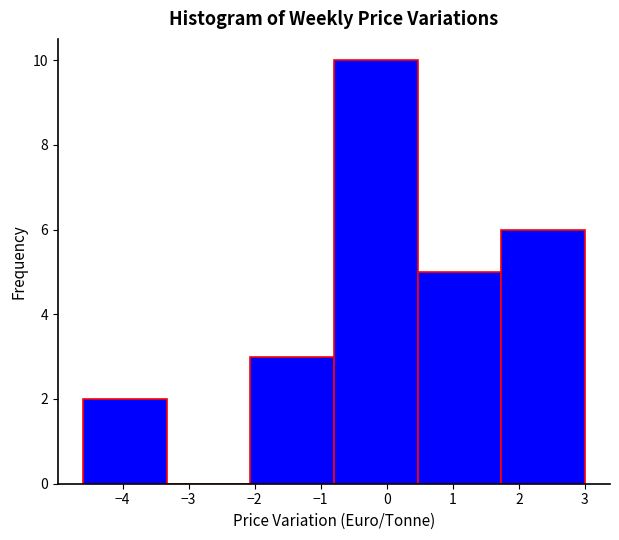

Reading left to right, transcribe this chart: for each bar, give the range it covers on the x-axis and its height. Neither the bar edges nor the heights are printed on the chart, so give them approximately, as read against the axes.

-4.6 to -3.3: 2
-3.3 to -2.1: 0
-2.1 to -0.8: 3
-0.8 to 0.5: 10
0.5 to 1.7: 5
1.7 to 3.0: 6